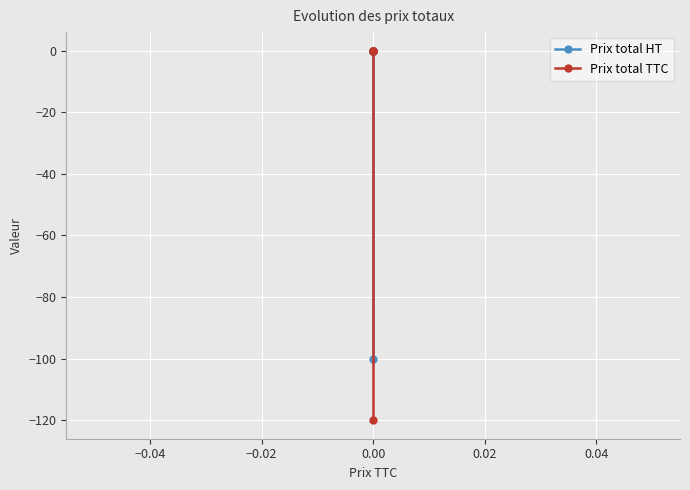

List the series in order of their overall mean, highest first.

Prix total HT, Prix total TTC